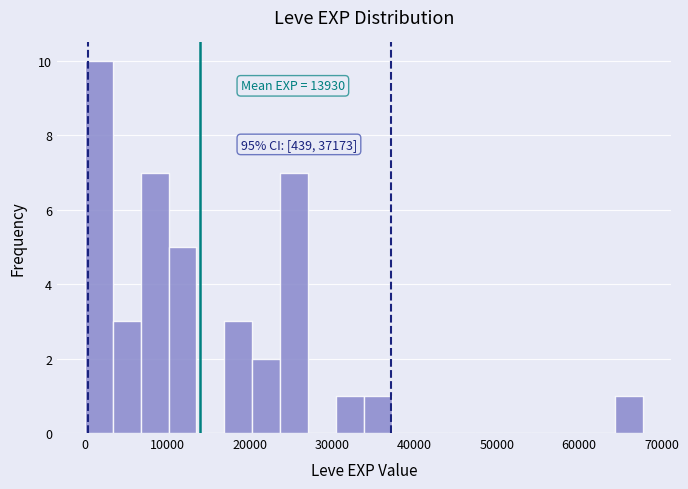

Around what value on the x-axis is the tallest bar? Give the approximate position of its centre, as read against the axis.

2000